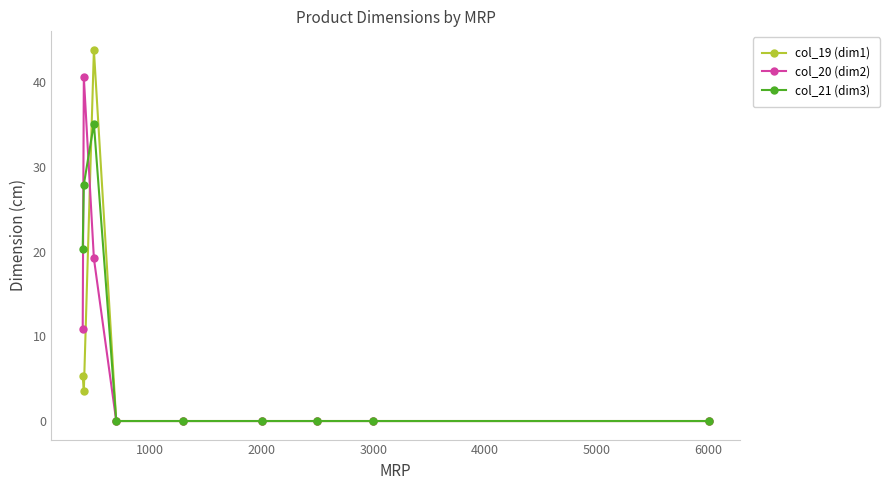

What is the maximum value for col_20 (dim2)?

40.6